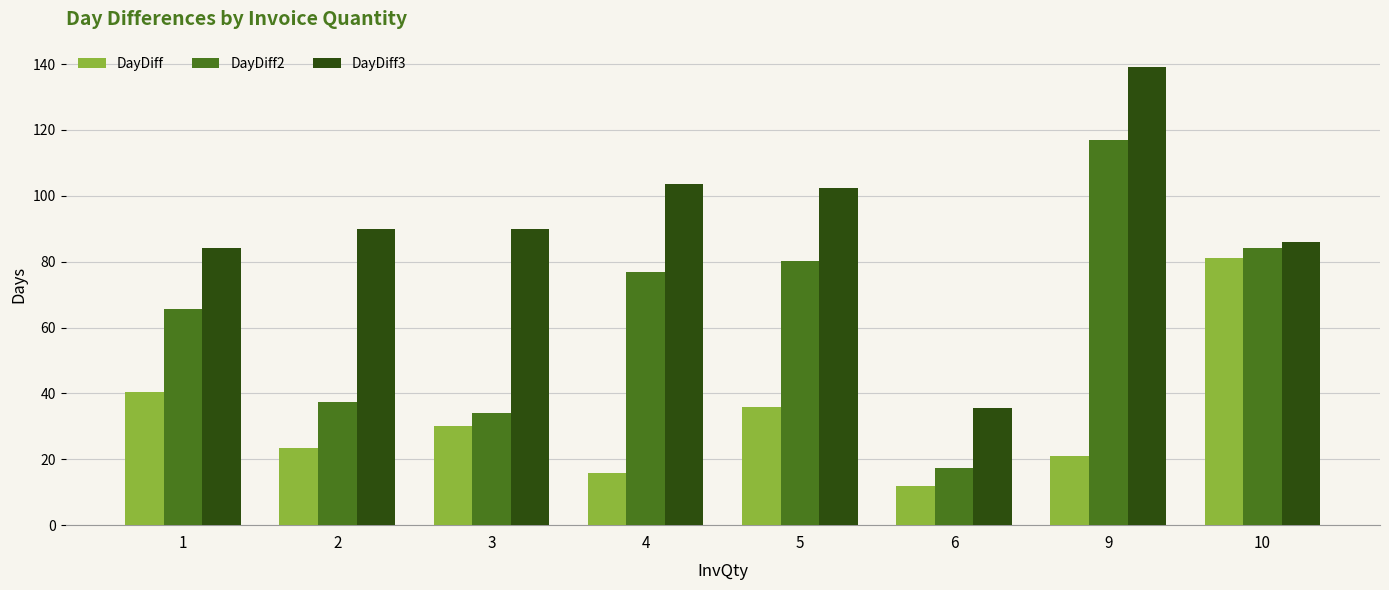

Is the value of DayDiff2 at 4 greater than the value of DayDiff3 at 6?

Yes